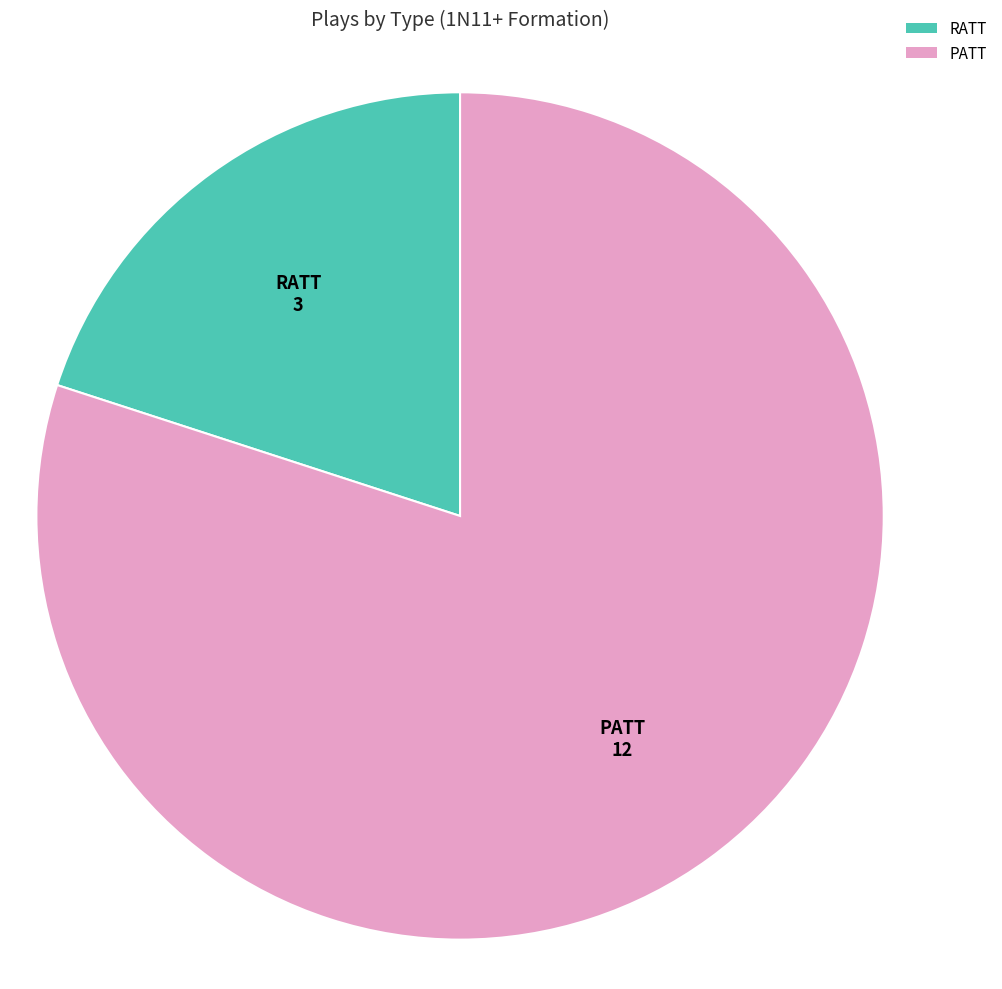

Which slice represents more than half of the pie?

PATT